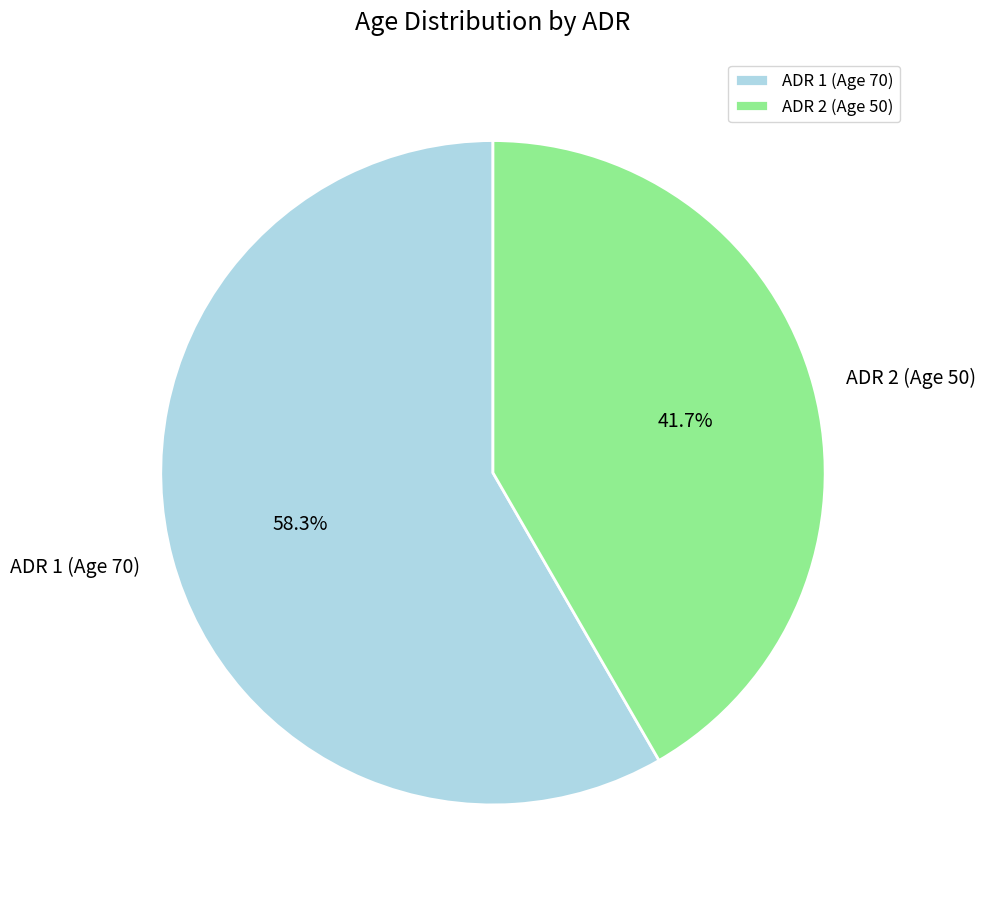

What percentage is NOT represented by ADR 1 (Age 70)?

41.7%